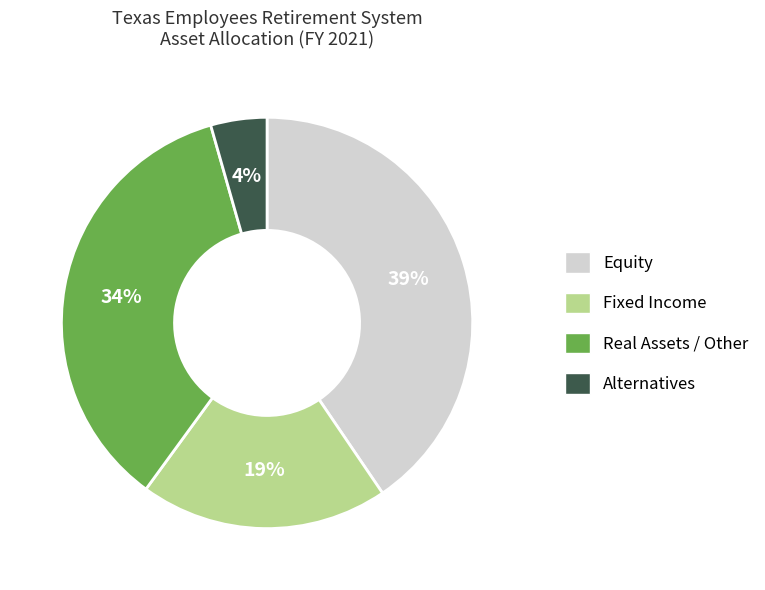

How many segments does this pie chart have?

2